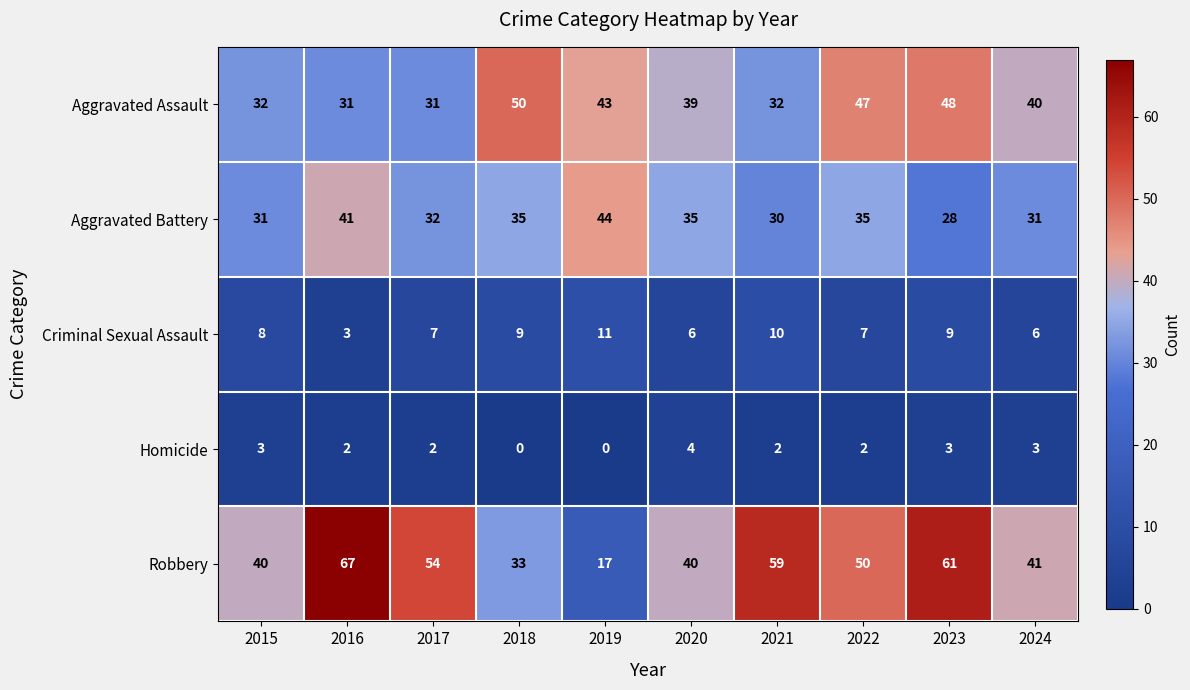

Where is Aggravated Assault nearest to the value 40?

2024